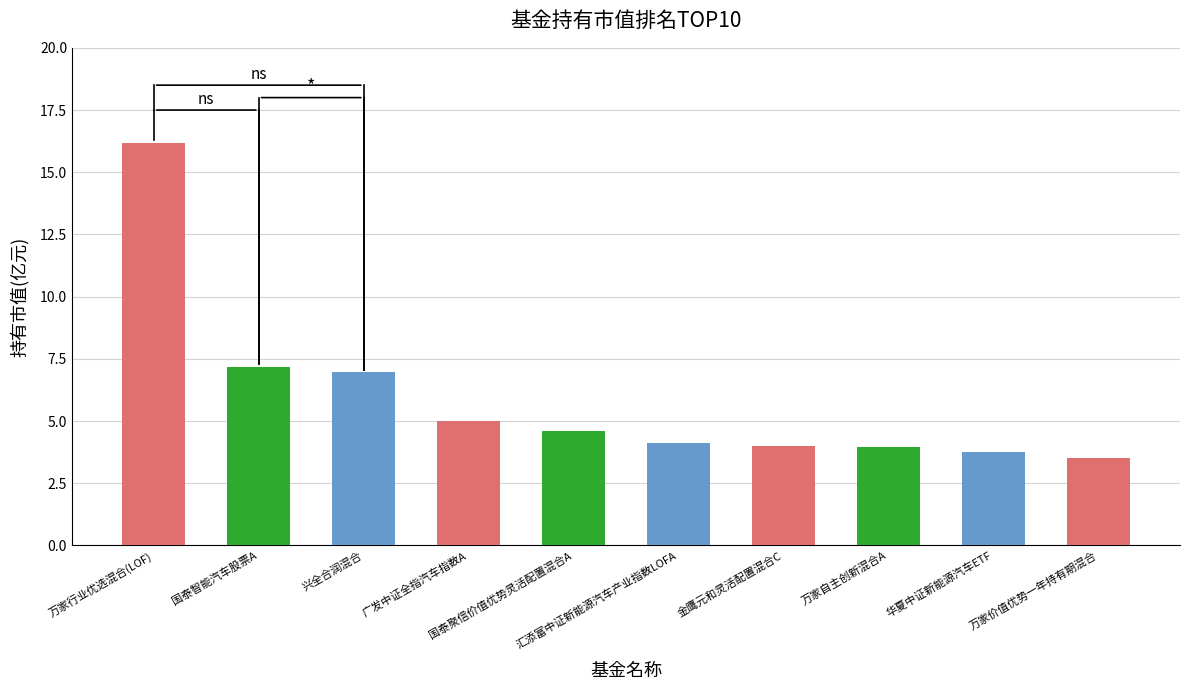

True or false: the data shows 4.0 at 金鹰元和灵活配置混合C.

True